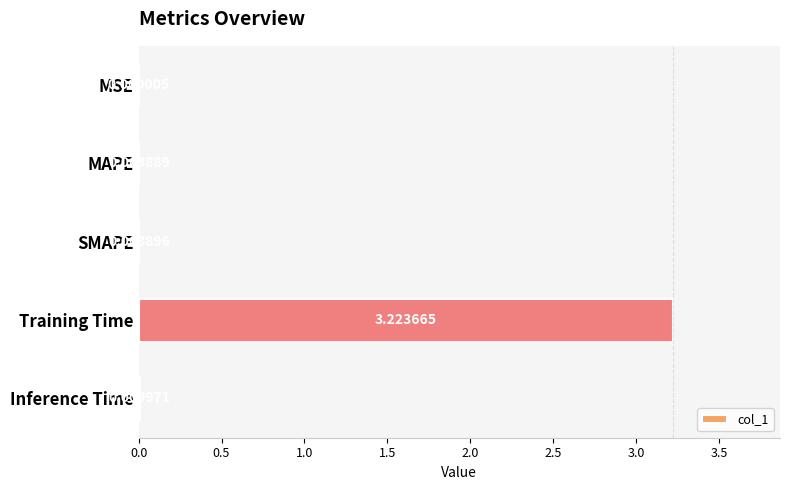

What is the change in value from Training Time to Inference Time?

-3.2